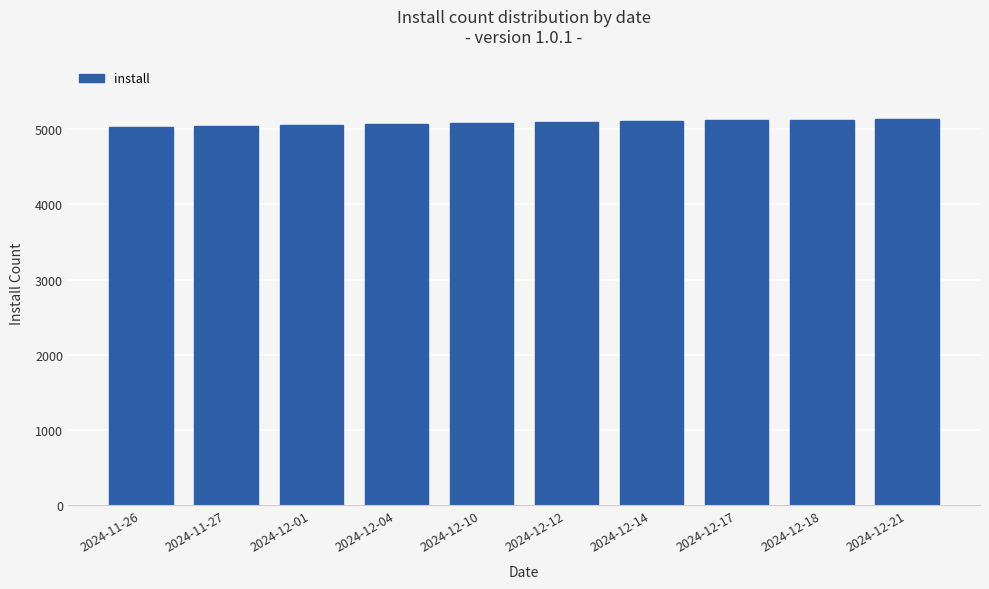

What is the greatest value displayed?

5134